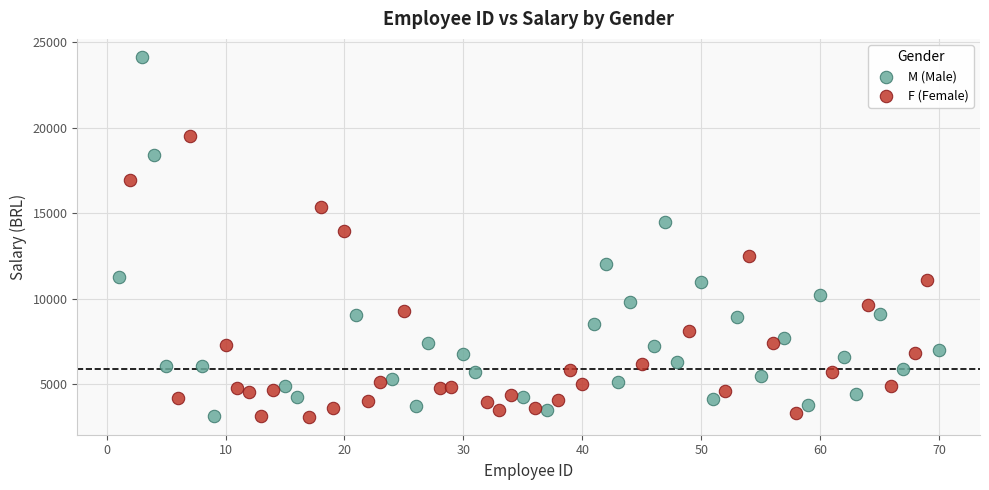

Which series contains the highest Y value?

M (Male)